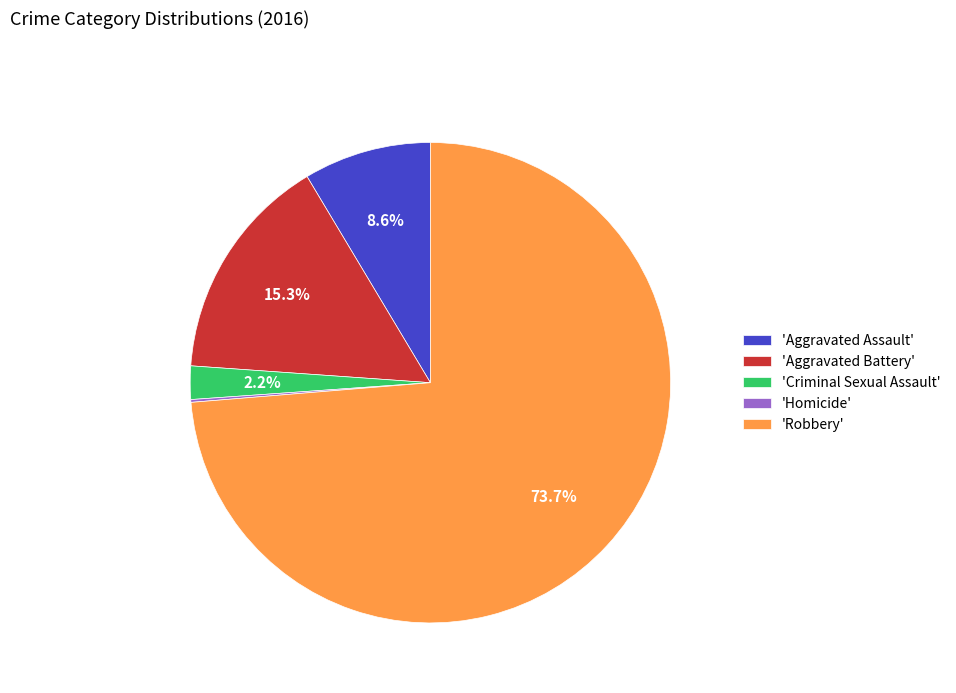

How much of the chart is everything except 'Criminal Sexual Assault'?

97.8%